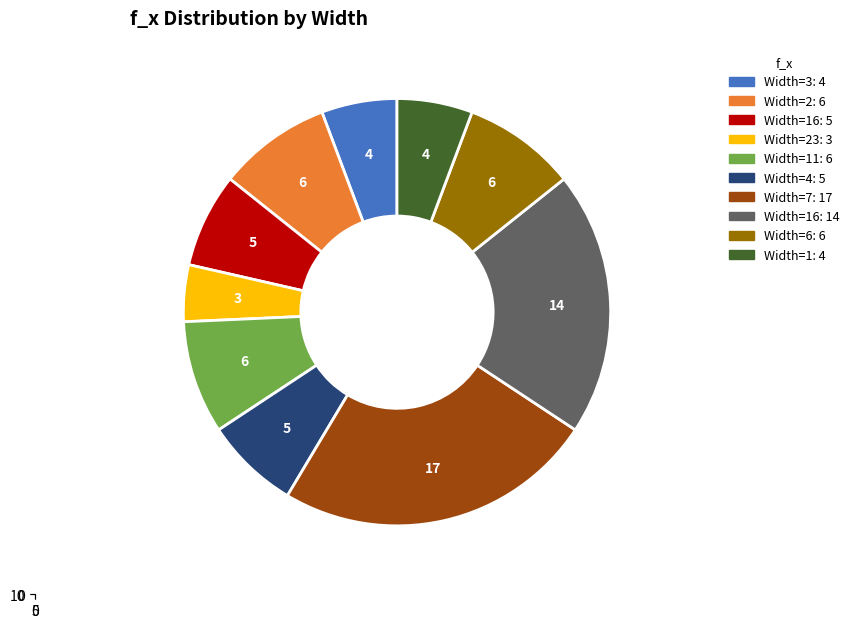

Is it true that 11 is 20% of the pie?

False